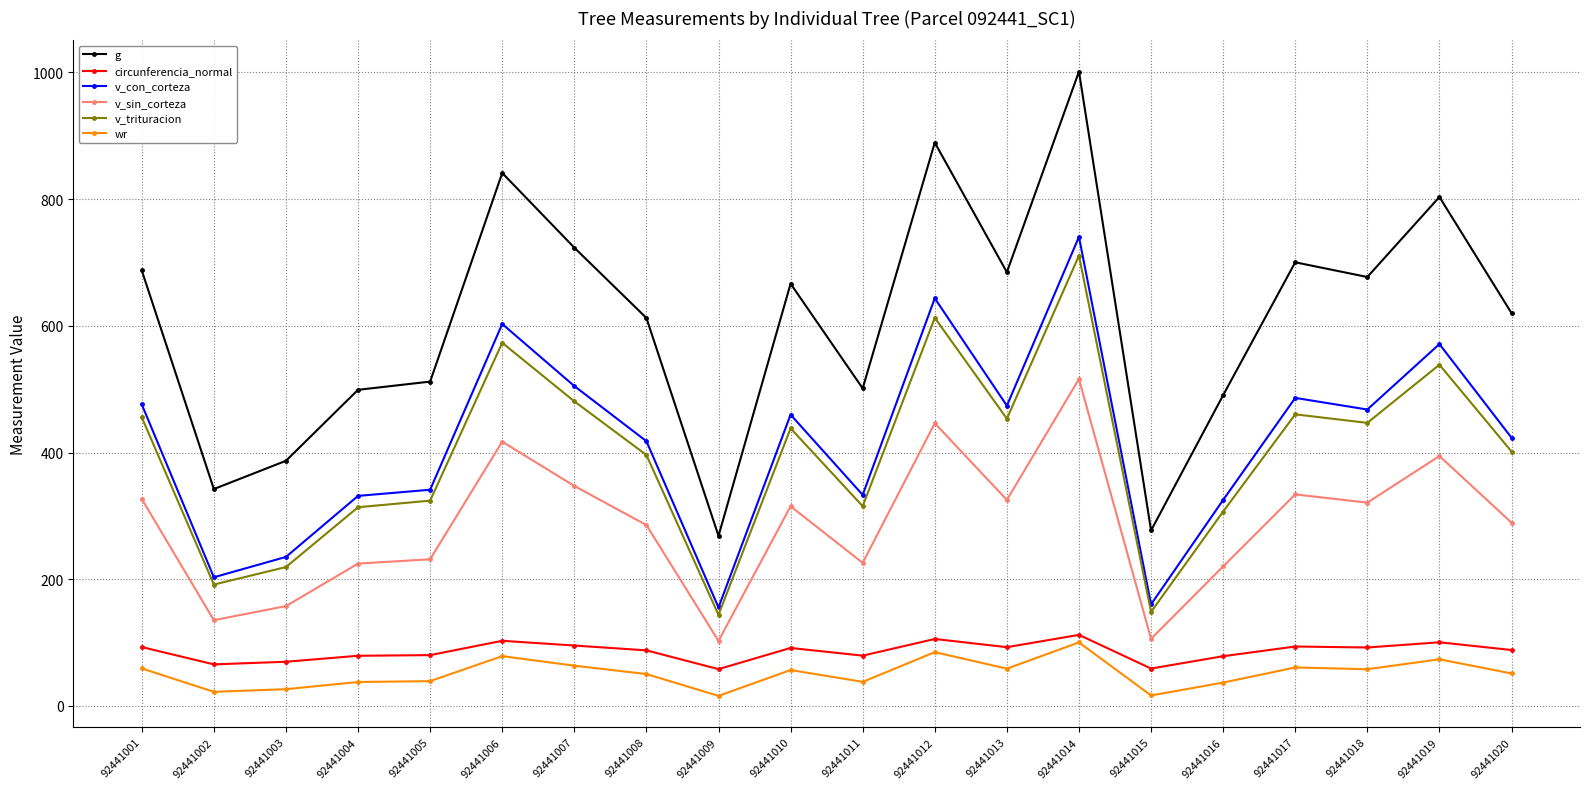

Which series has the largest total across all categories?

g